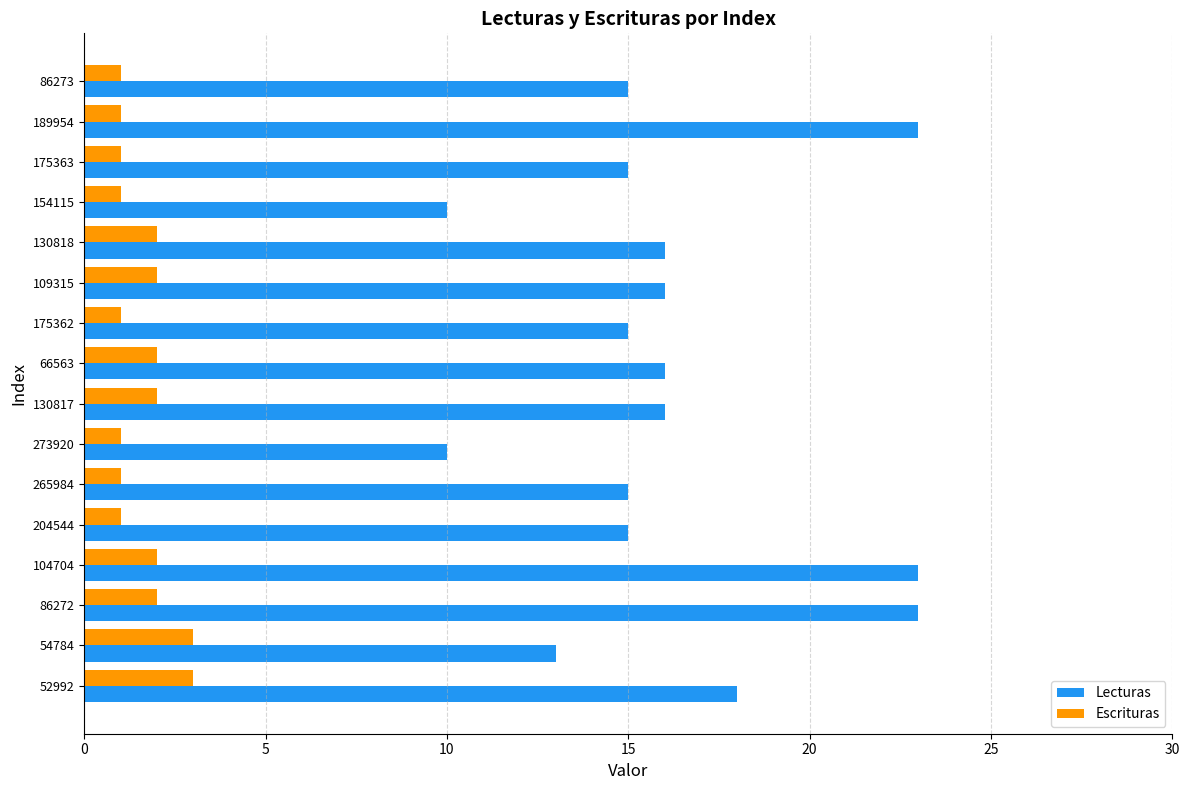

Rank the series by their maximum value, from highest to lowest.

Lecturas, Escrituras